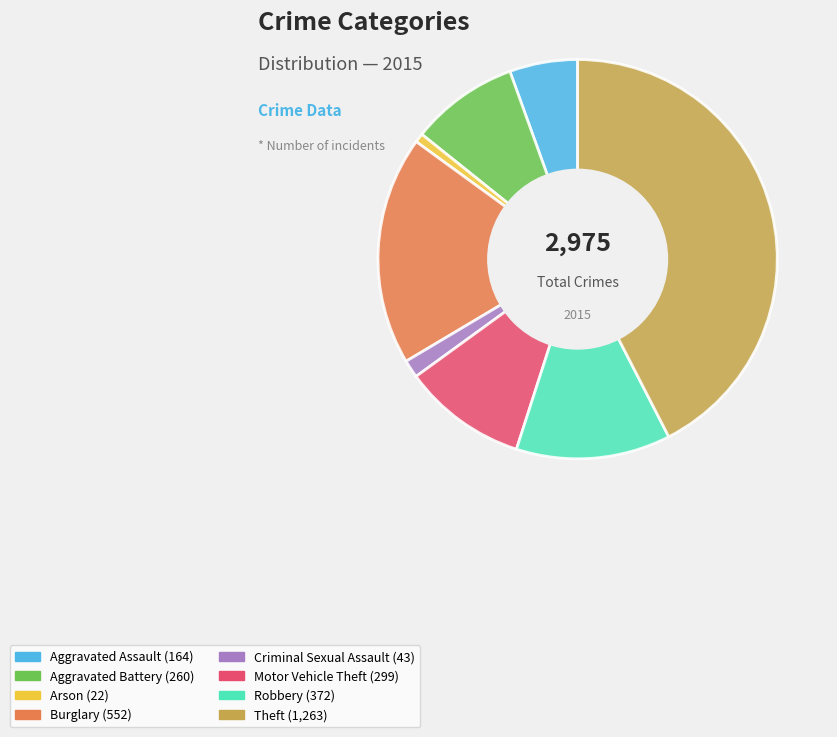

Is Criminal Sexual Assault the majority of the pie?

No